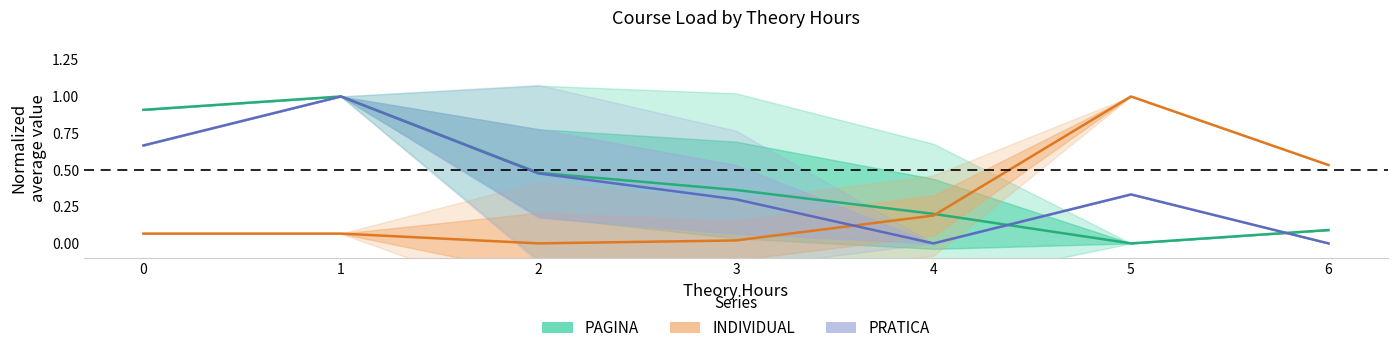

Between 4 and 5, which series saw the biggest shift?

INDIVIDUAL (normalized)